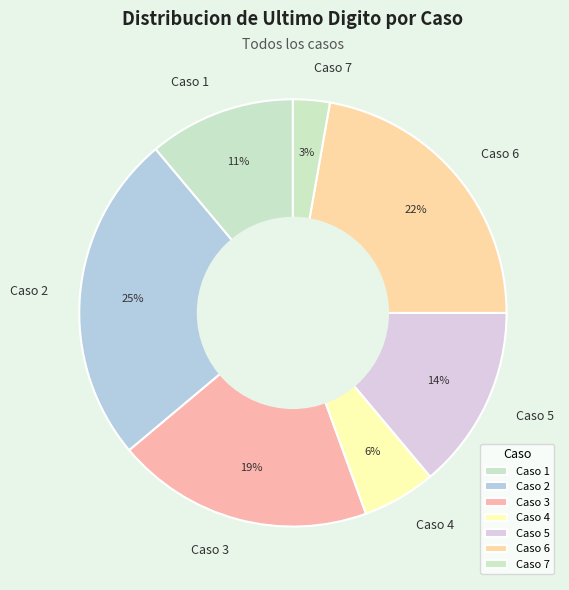

To the nearest percent, what portion does Caso 3 represent?

19%